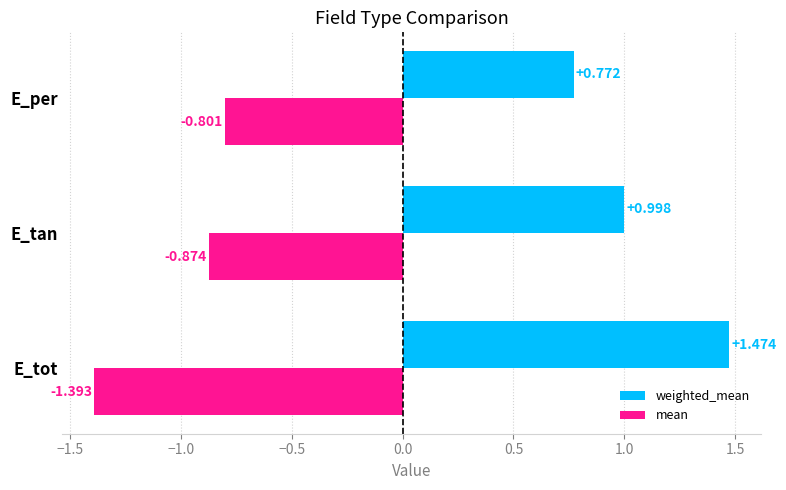

At which label is mean closest to -1?

E_tan